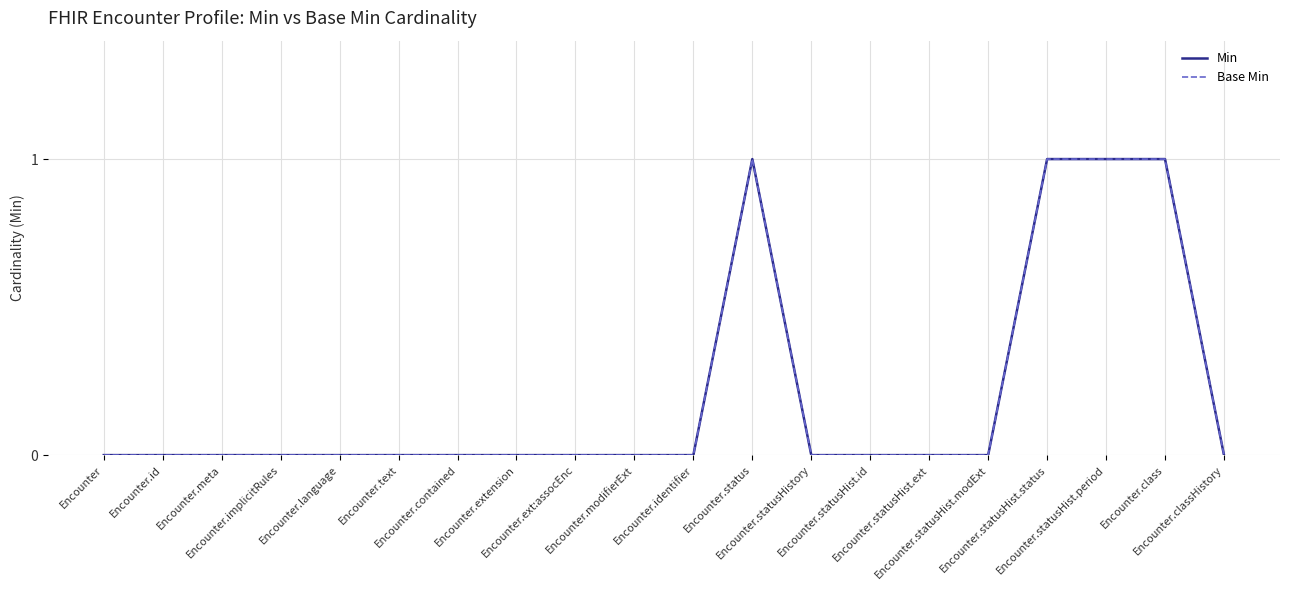

Rank the categories by Base Min value from highest to lowest.

Encounter.status, Encounter.statusHist.status, Encounter.statusHist.period, Encounter.class, Encounter, Encounter.id, Encounter.meta, Encounter.implicitRules, Encounter.language, Encounter.text, Encounter.contained, Encounter.extension, Encounter.ext:assocEnc, Encounter.modifierExt, Encounter.identifier, Encounter.statusHistory, Encounter.statusHist.id, Encounter.statusHist.ext, Encounter.statusHist.modExt, Encounter.classHistory